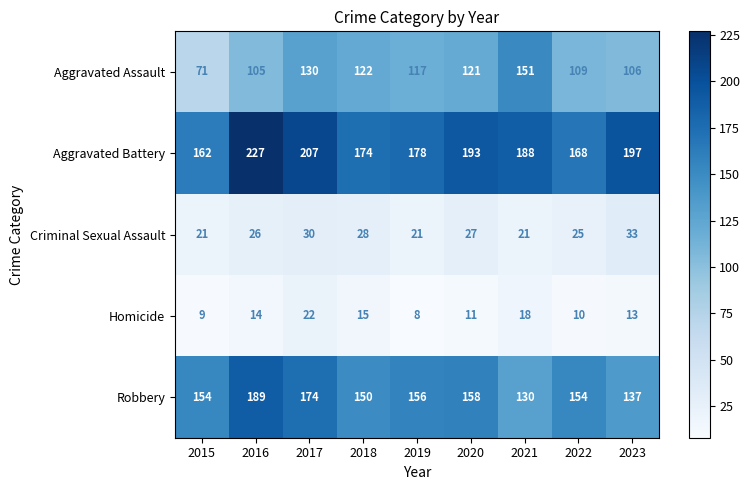

Is it true that Aggravated Assault equals 151 at 2021?

True